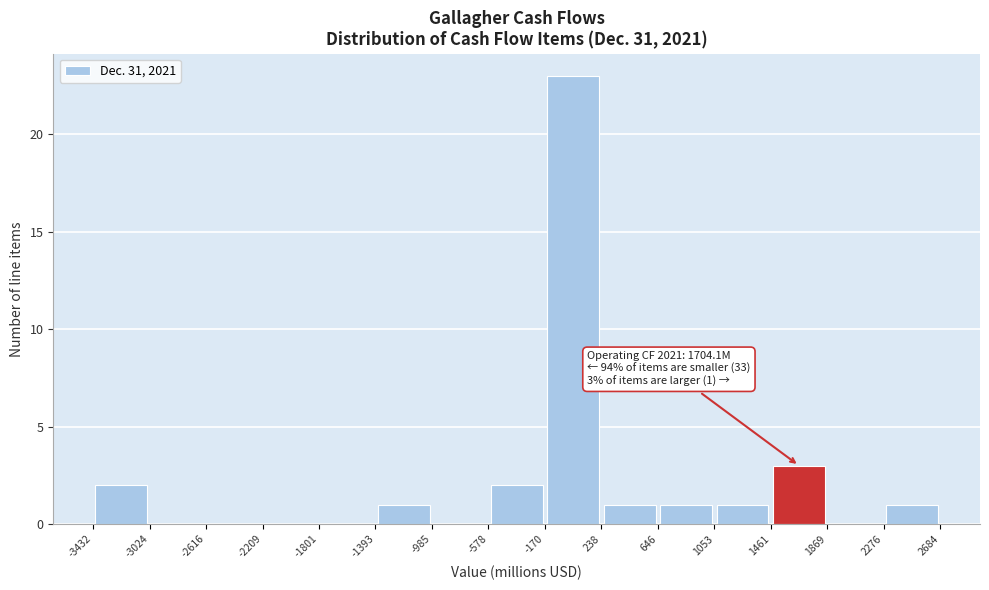

Which range on the x-axis has the tallest bar?

-170 to 238